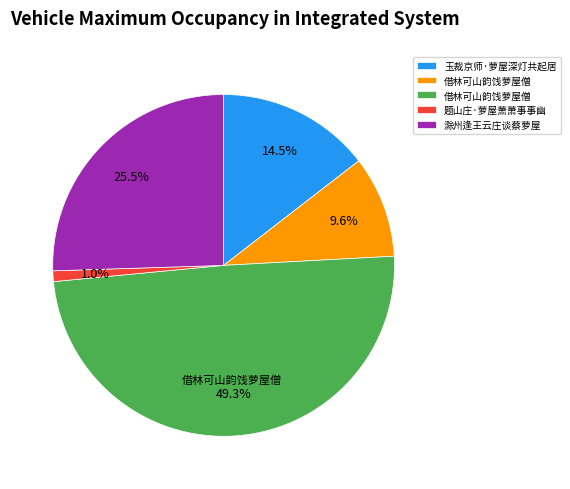

Count the number of slices in the pie.

5